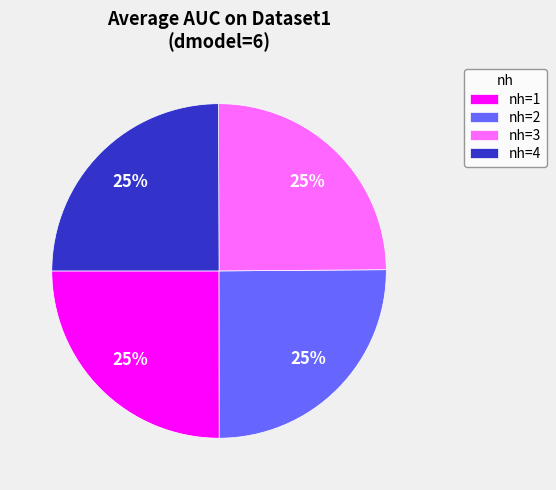

To the nearest percent, what is the combined percentage of nh=1 and nh=4?

50%